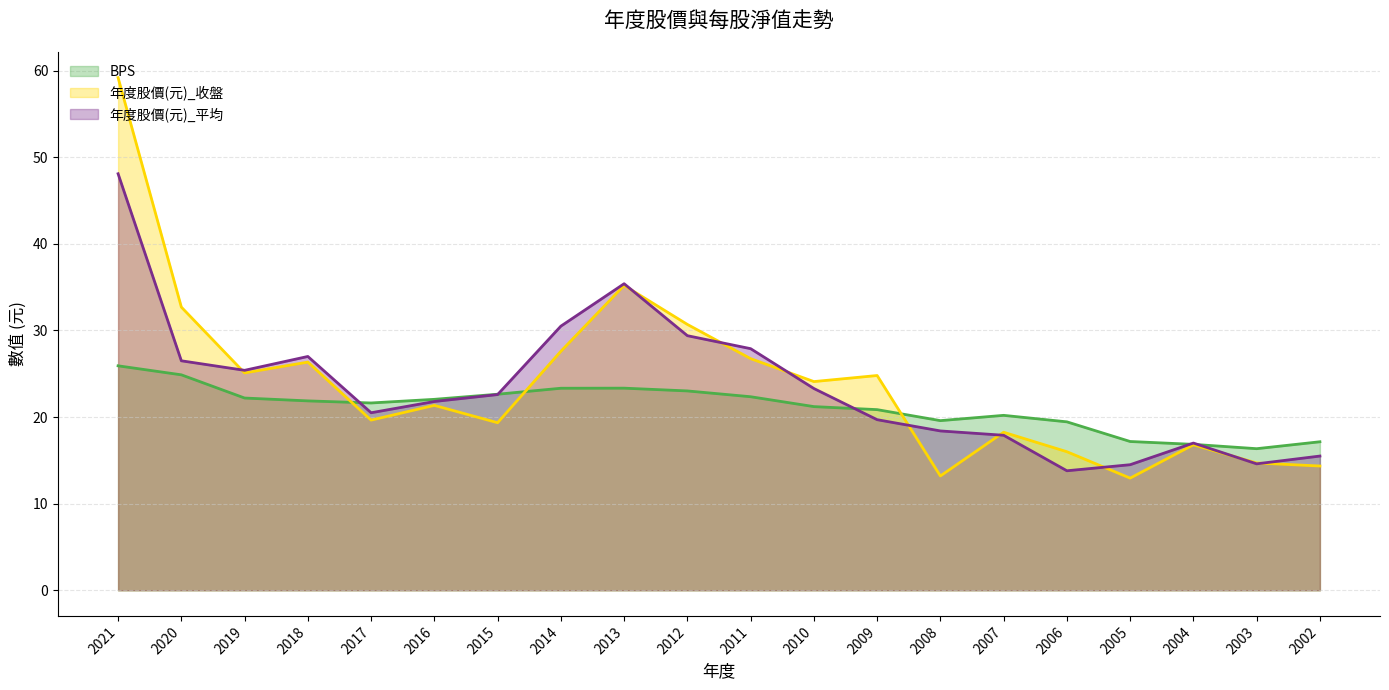

At which category does BPS reach its first local valley?

2017